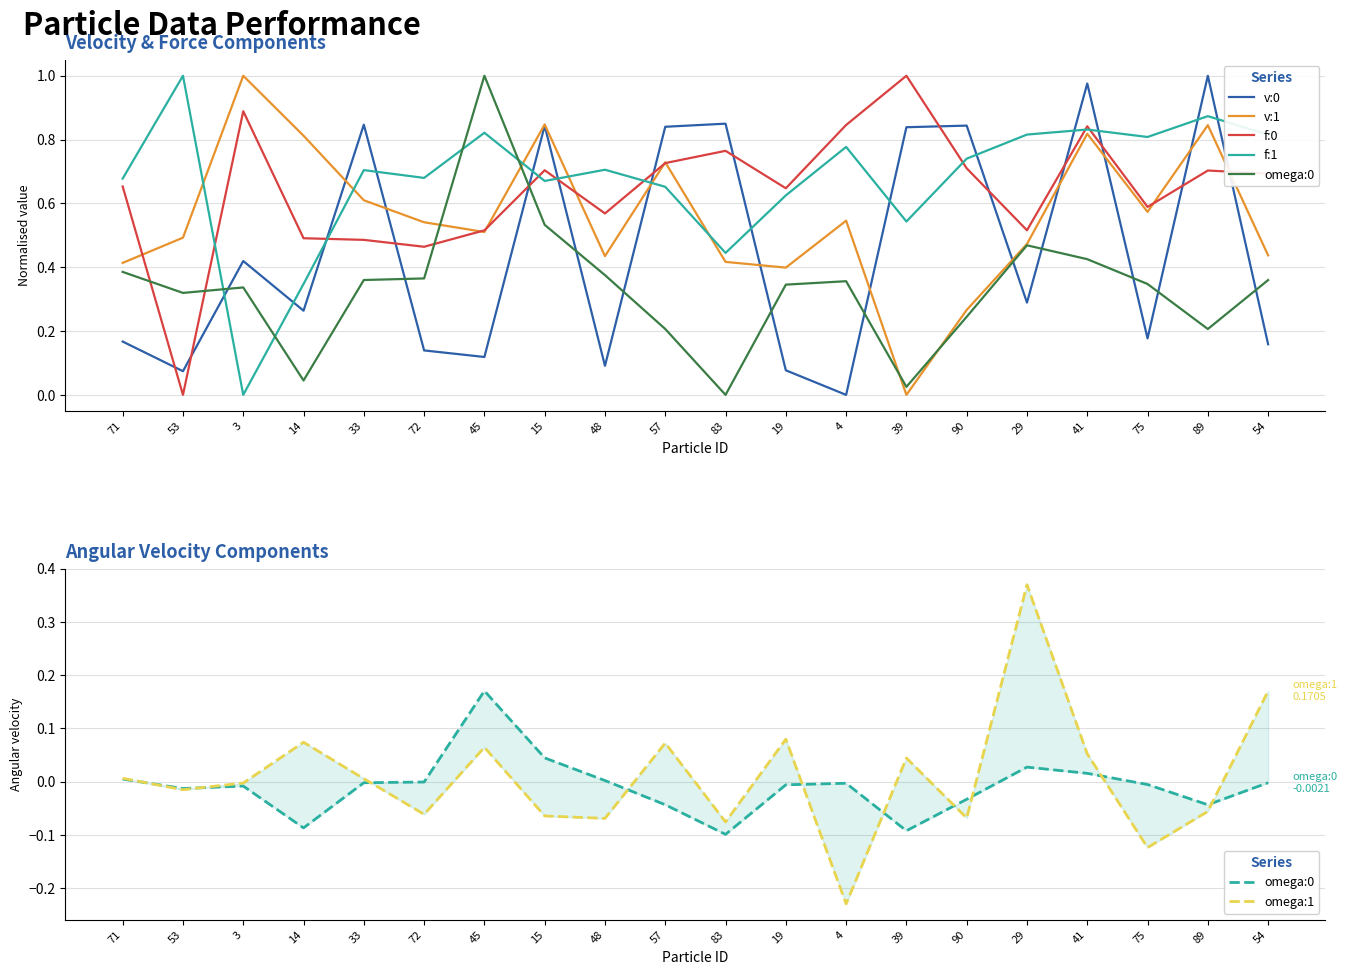

The f:0 series shows 0.2 at 75. True or false?

False